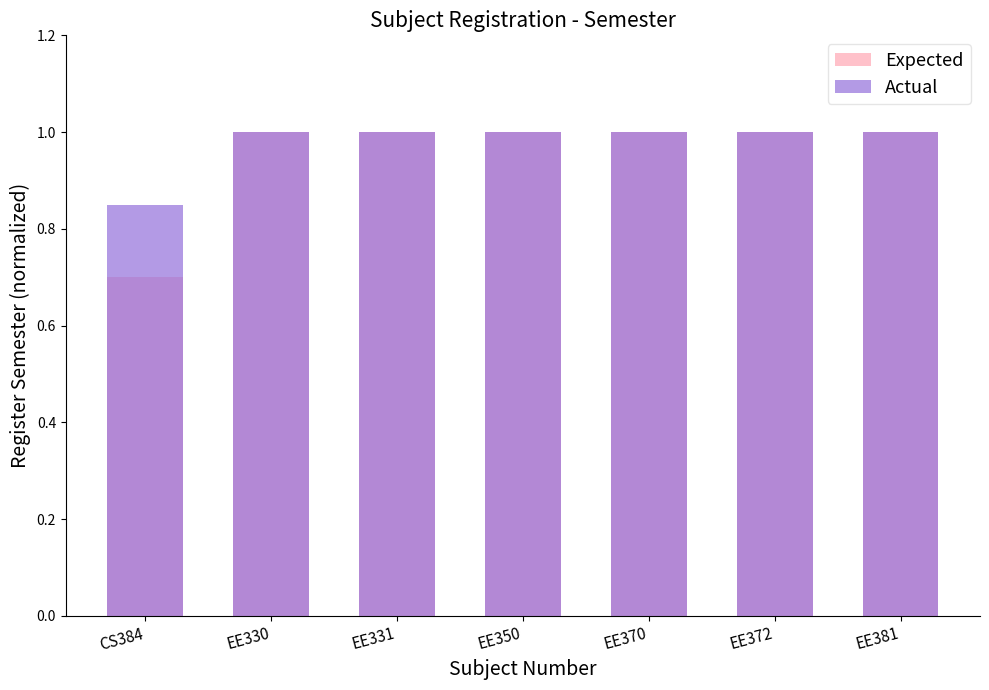

At which label is Actual closest to 0?

CS384